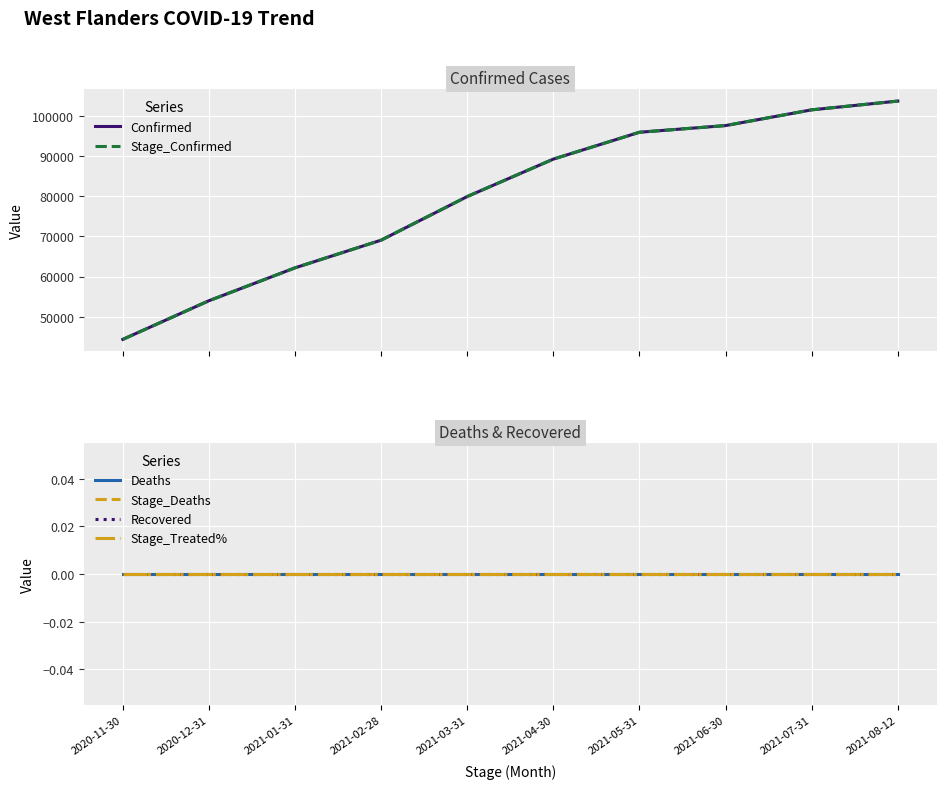

What is the label of the 1st point from the left?

2020-11-30